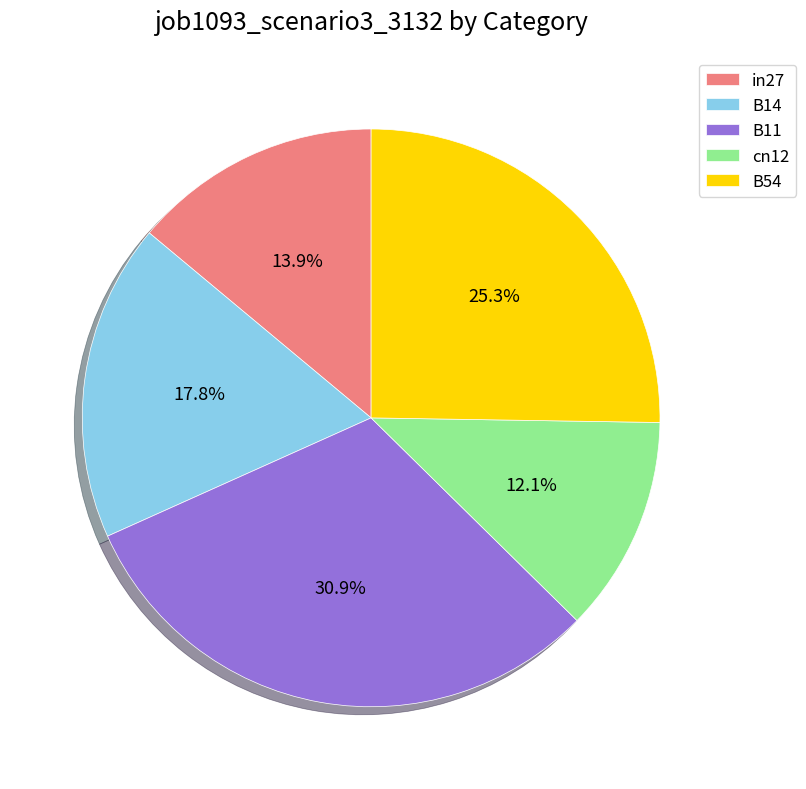

Which has a higher value, in27 or cn12?

in27